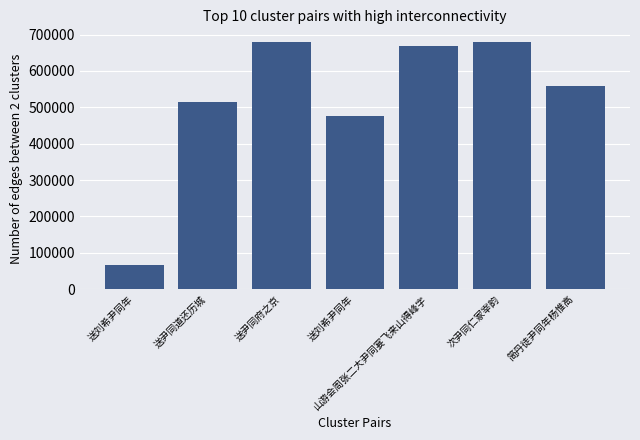

Does the chart contain any negative values?

No